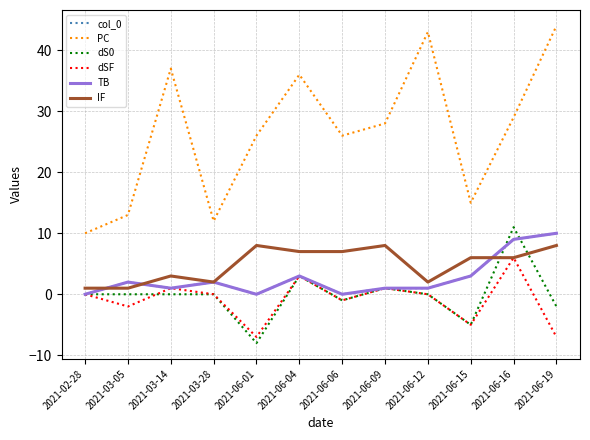

How many data points in dSF are above 0?

4